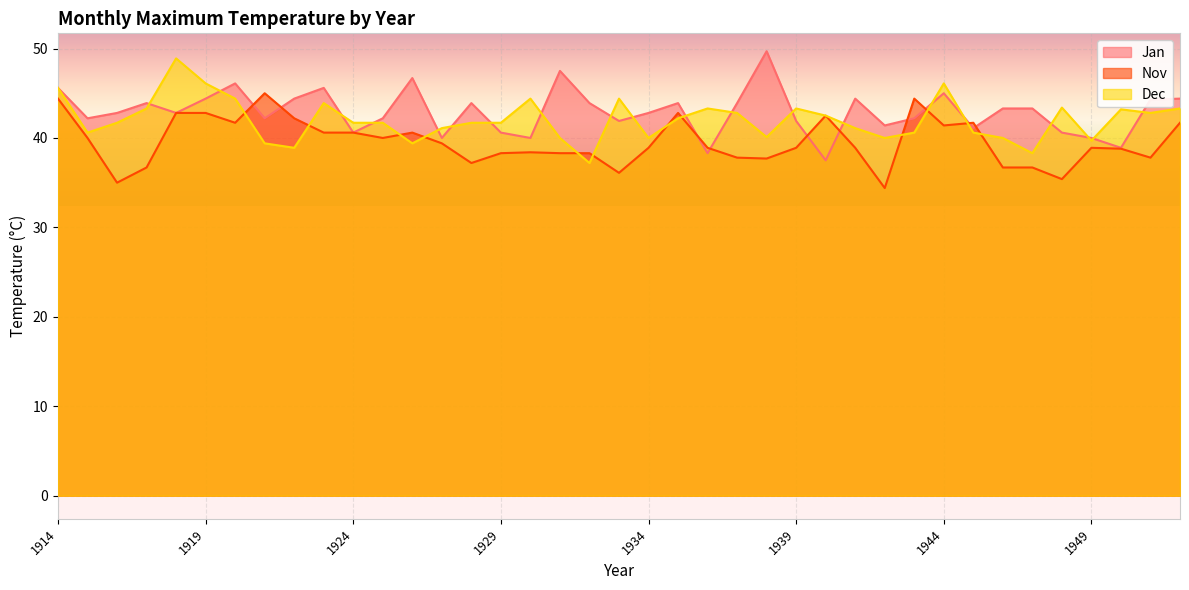

How many times do Dec and Nov cross each other?

12